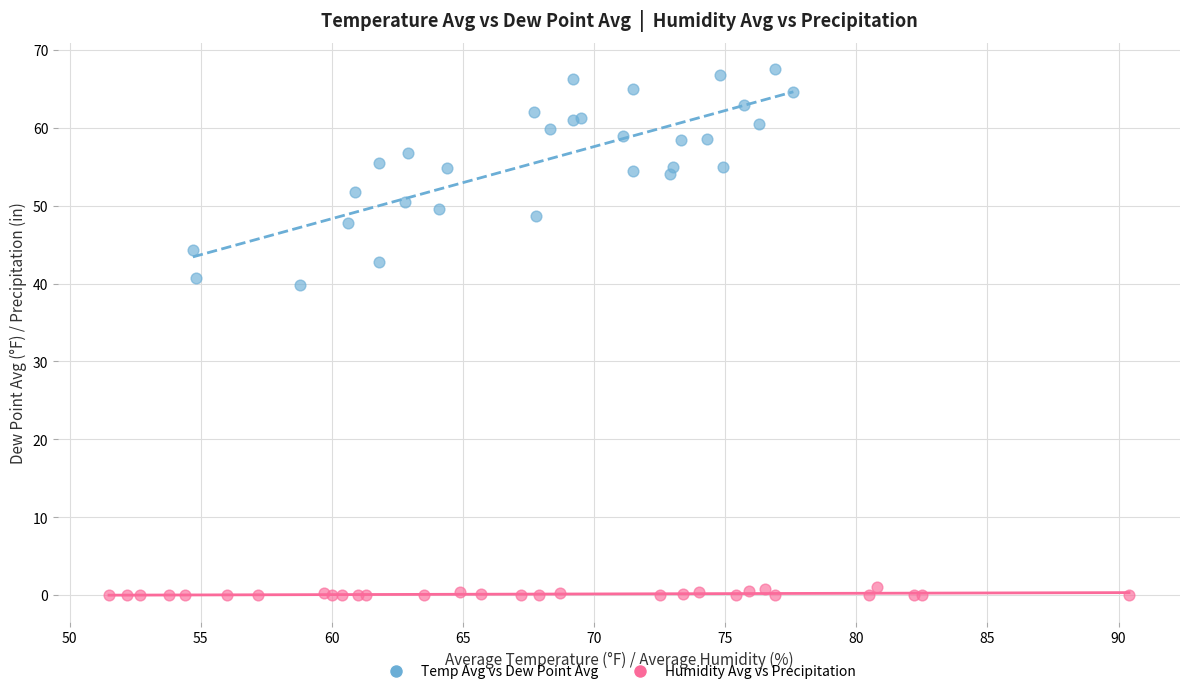

Which series has the widest spread of Y values?

Temp Avg vs Dew Point Avg